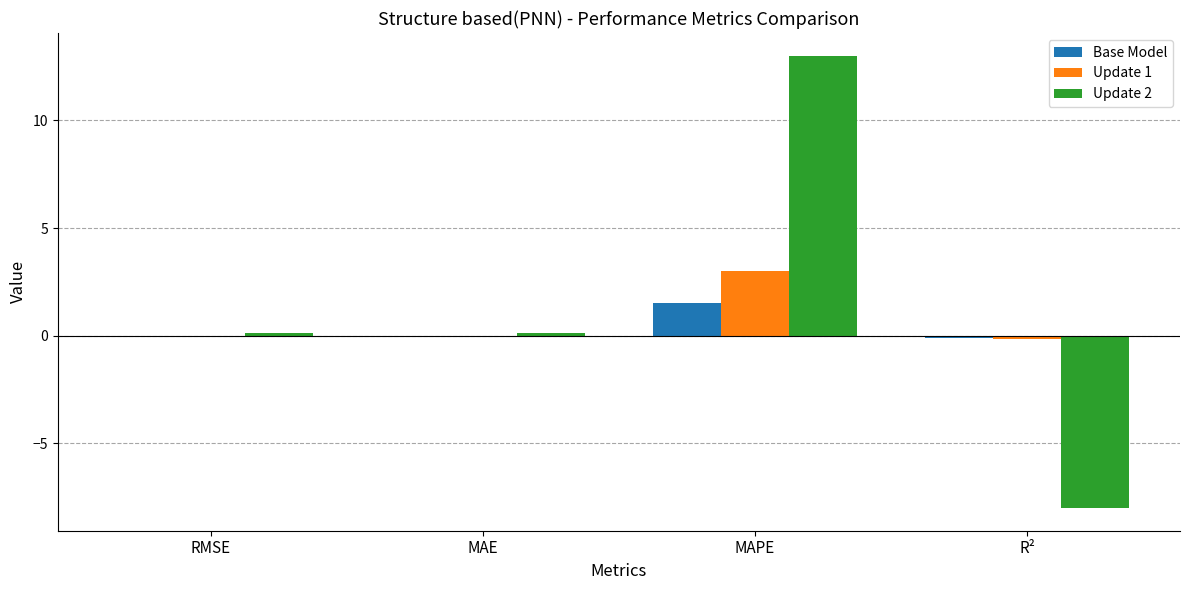

Which series has the largest range (max minus min)?

Update 2